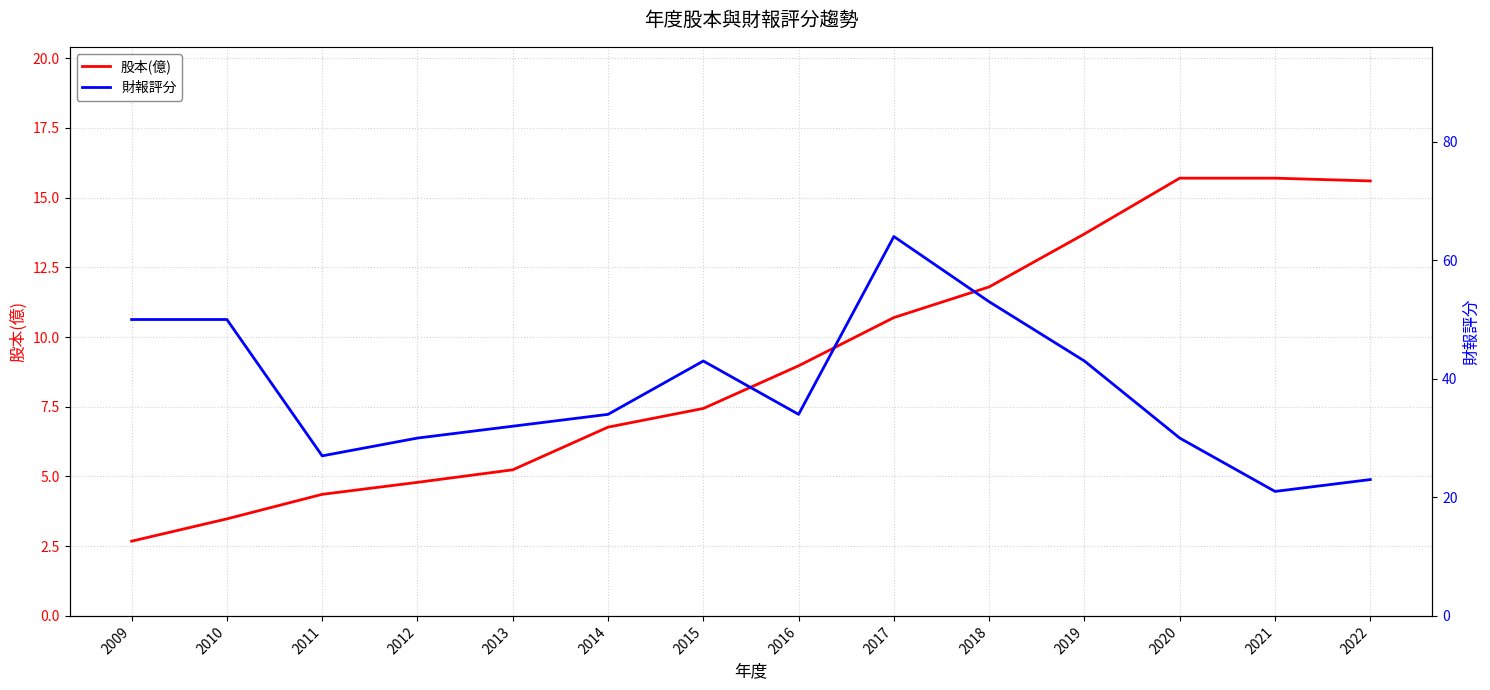

What are all the series names shown in the legend?

股本(億), 財報評分